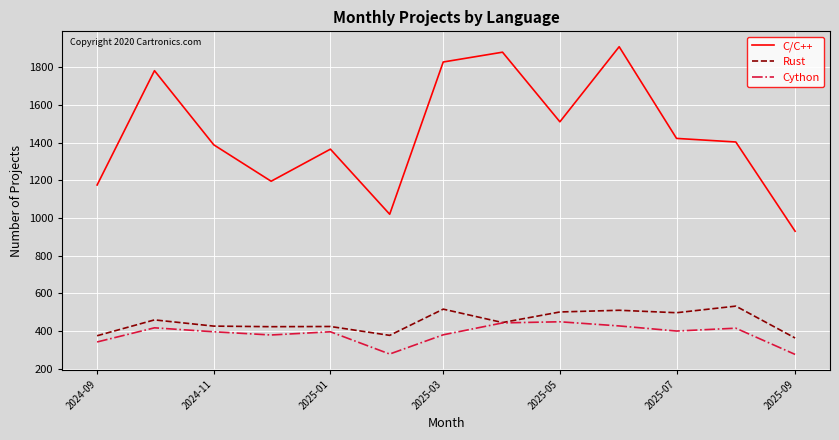

What are all the series names shown in the legend?

C/C++, Rust, Cython